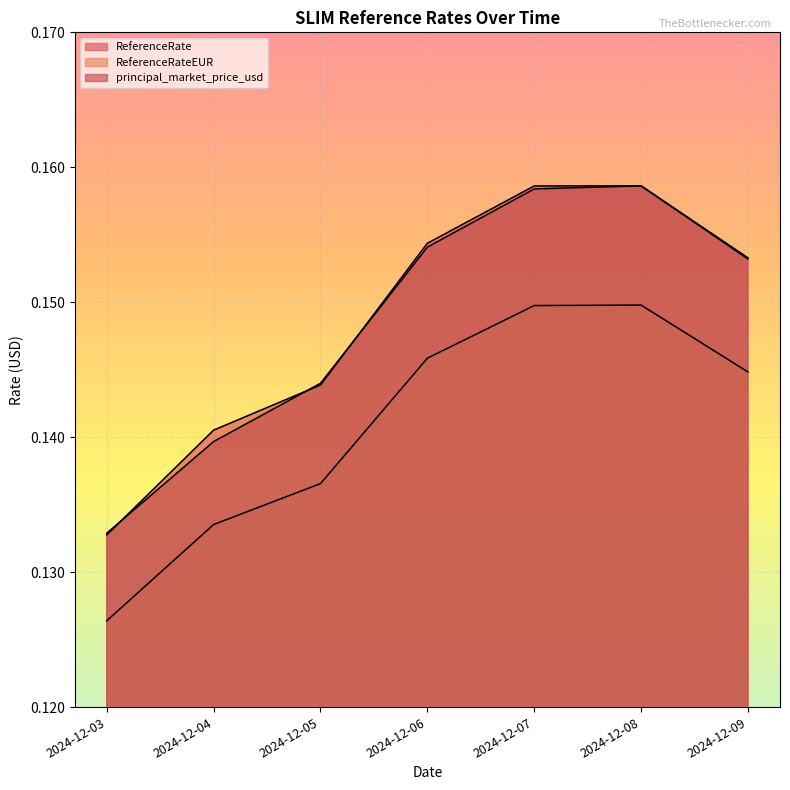

Reading left to right, what are all the values shown in this chart?

ReferenceRate: 2024-12-03=0.1	2024-12-04=0.1	2024-12-05=0.1	2024-12-06=0.2	2024-12-07=0.2	2024-12-08=0.2	2024-12-09=0.2
ReferenceRateEUR: 2024-12-03=0.1	2024-12-04=0.1	2024-12-05=0.1	2024-12-06=0.1	2024-12-07=0.1	2024-12-08=0.1	2024-12-09=0.1
principal_market_price_usd: 2024-12-03=0.1	2024-12-04=0.1	2024-12-05=0.1	2024-12-06=0.2	2024-12-07=0.2	2024-12-08=0.2	2024-12-09=0.2